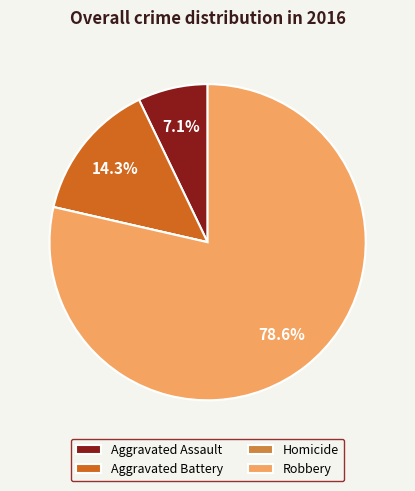

How much of the chart is everything except Aggravated Battery?

85.7%